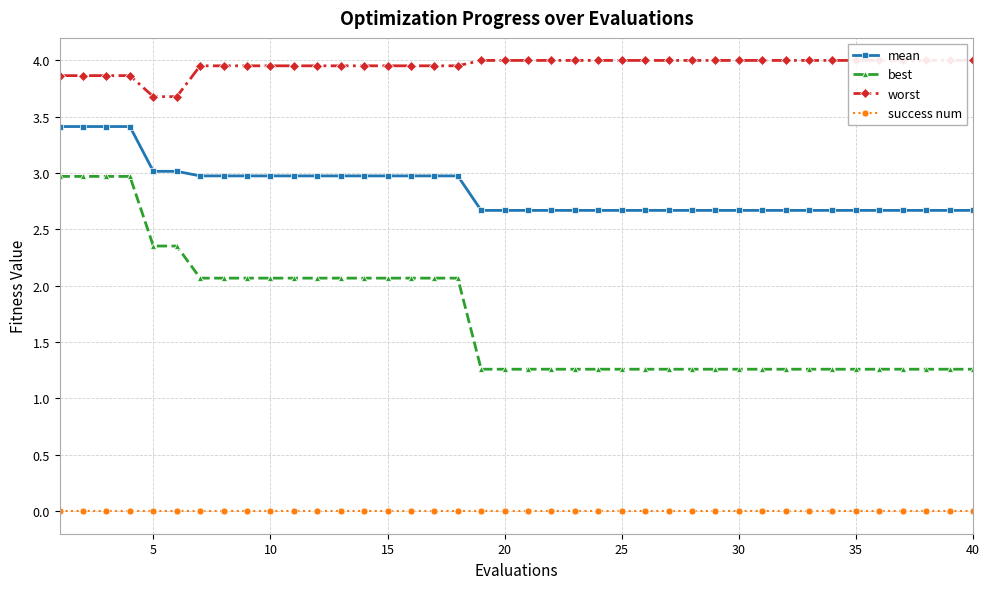

True or false: best has more than 0 interior local peaks.

False